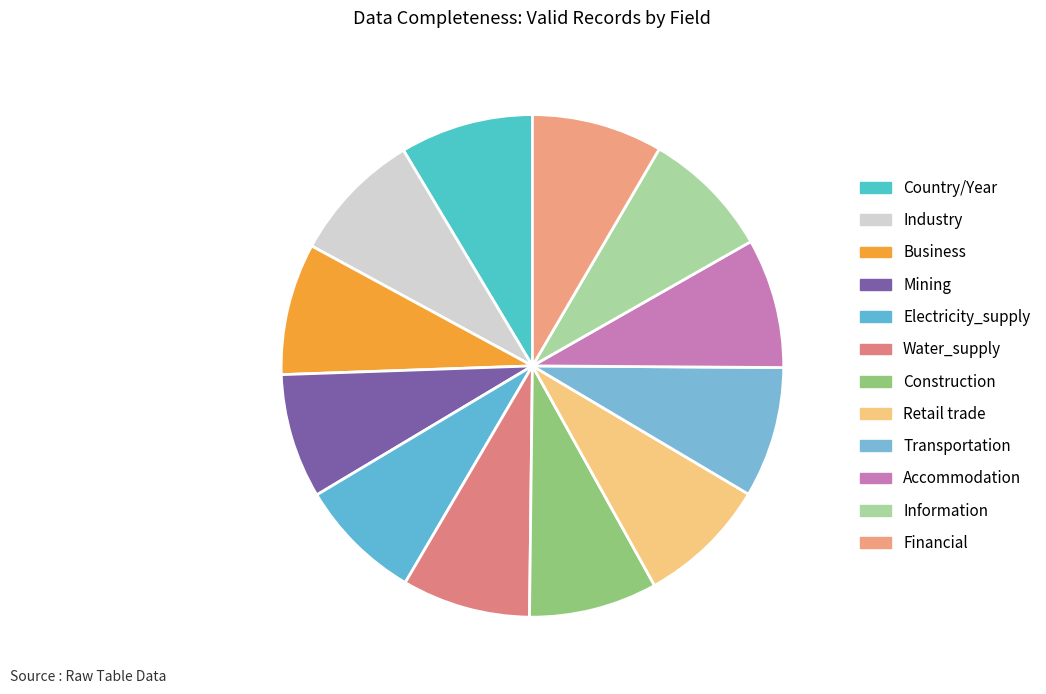

How many slices are in this pie chart?

12